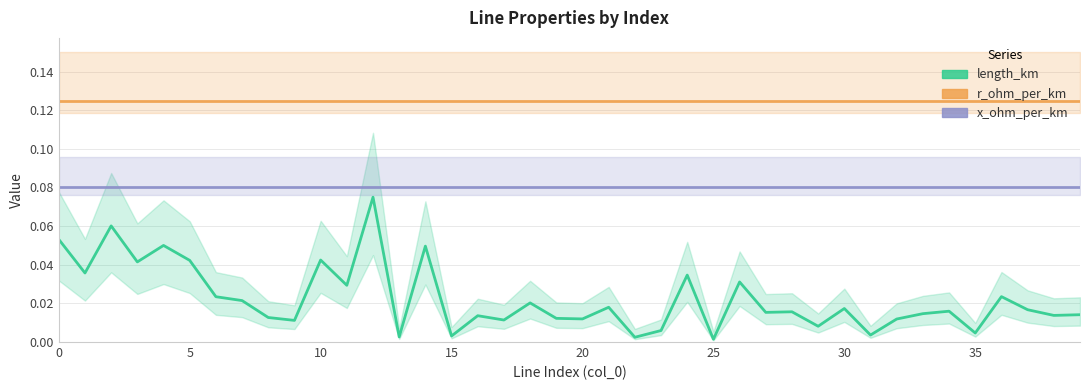

True or false: x_ohm_per_km and r_ohm_per_km cross at least once.

False